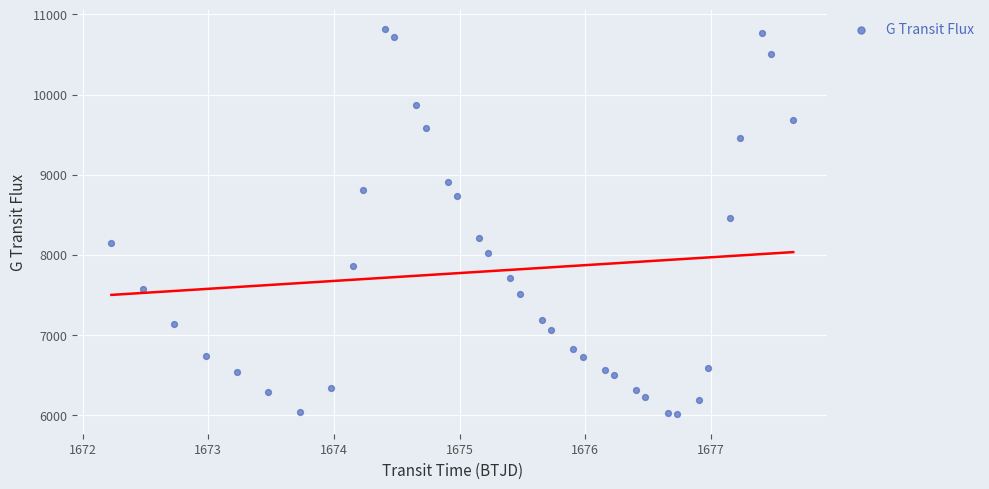

What is the range of Y values (max minus min)?

4807.9